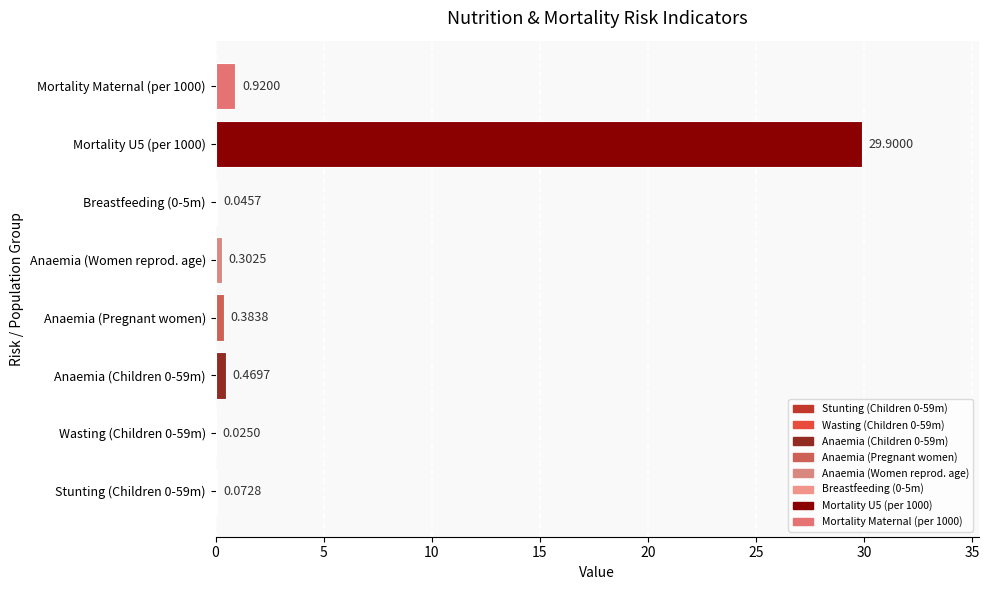

What is the sum of the values at Anaemia (Children 0-59m) and Mortality Maternal (per 1000)?

1.4